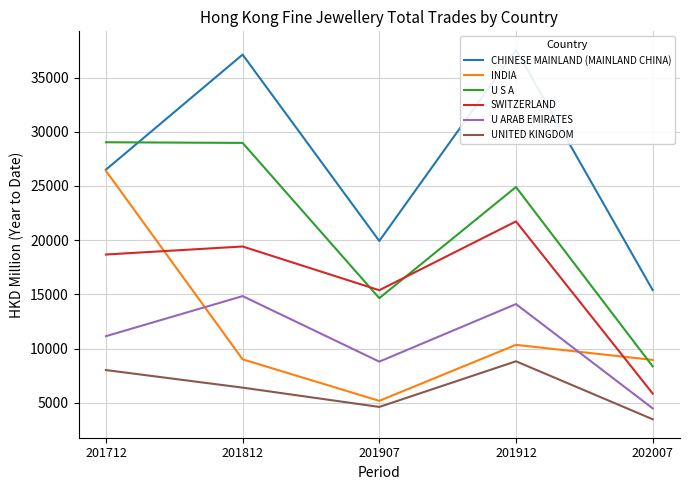

At 201712, list the series in order from largest to smallest.

U S A, CHINESE MAINLAND (MAINLAND CHINA), INDIA, SWITZERLAND, U ARAB EMIRATES, UNITED KINGDOM